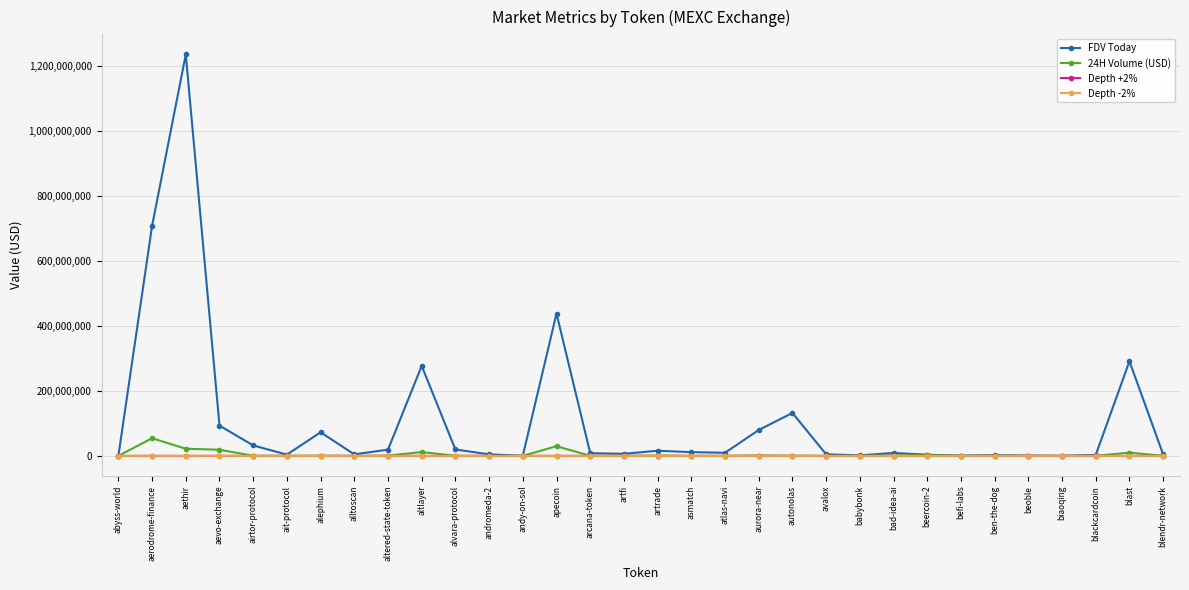

What is the maximum value shown in the chart?

1236501338.0